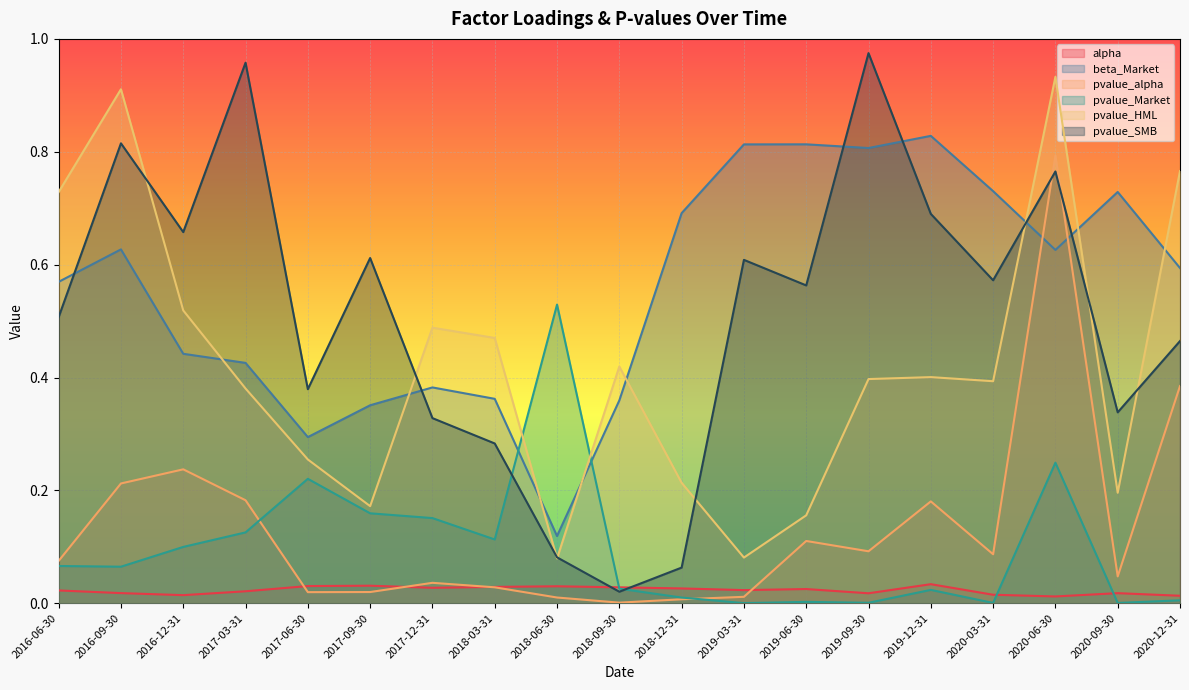

What is the difference between the highest and lowest values at 2016-12-31?

0.6